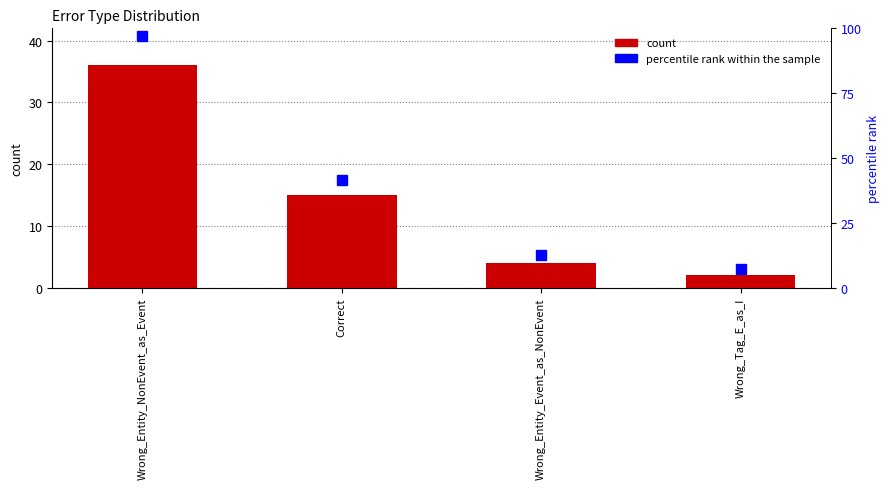

Rank the categories by value from highest to lowest.

Wrong_Entity_NonEvent_as_Event, Correct, Wrong_Entity_Event_as_NonEvent, Wrong_Tag_E_as_I